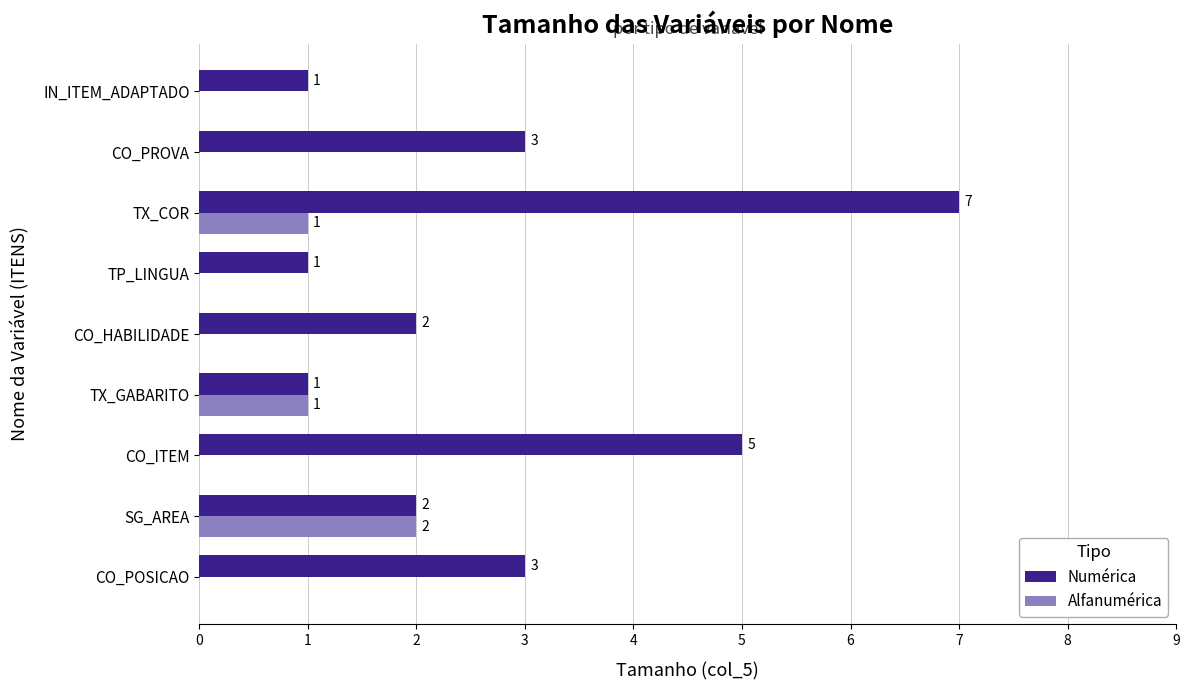

What is the sum of the Numérica values at TX_GABARITO and CO_ITEM?

6